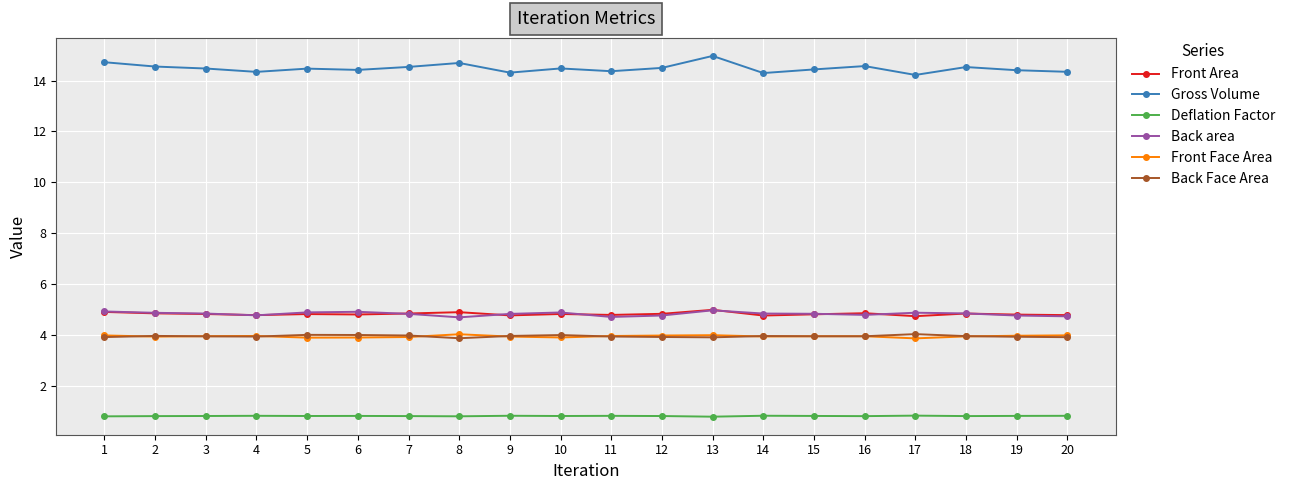

What value does the Gross Volume series have at 15?

14.4